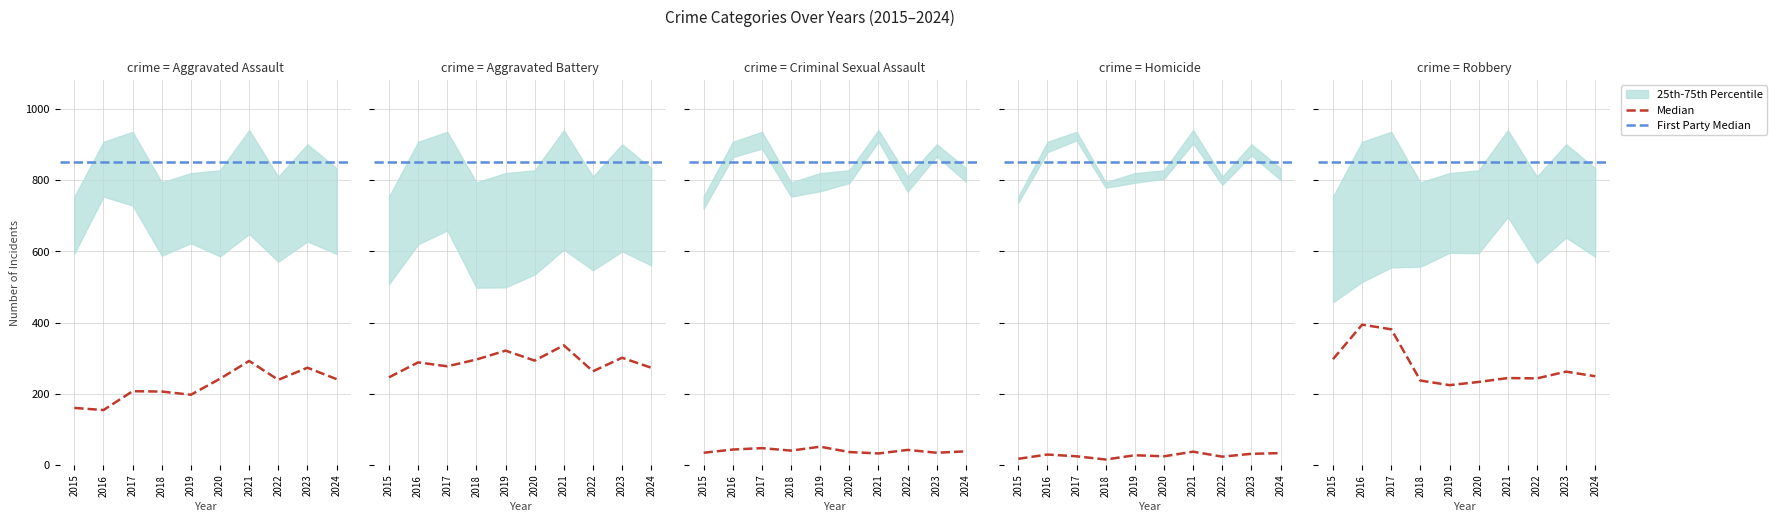

At which label does Homicide reach its peak?

2021